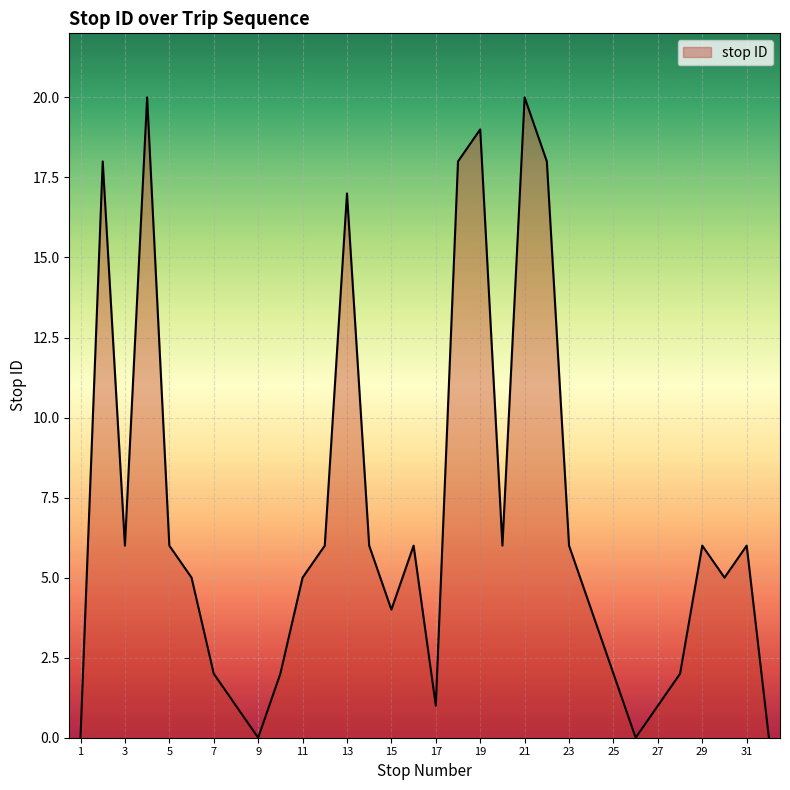

What is the difference between the maximum and second lowest values?

20